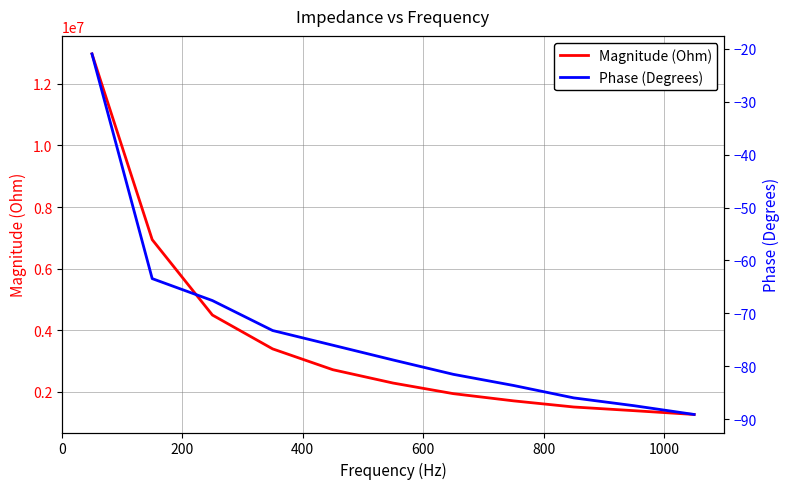

True or false: Phase (Degrees) and Magnitude (Ohm) intersect in this chart.

False